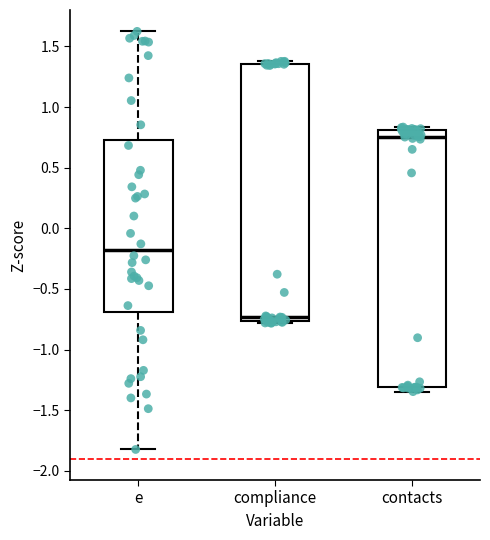

Which box's median line is the highest?

contacts